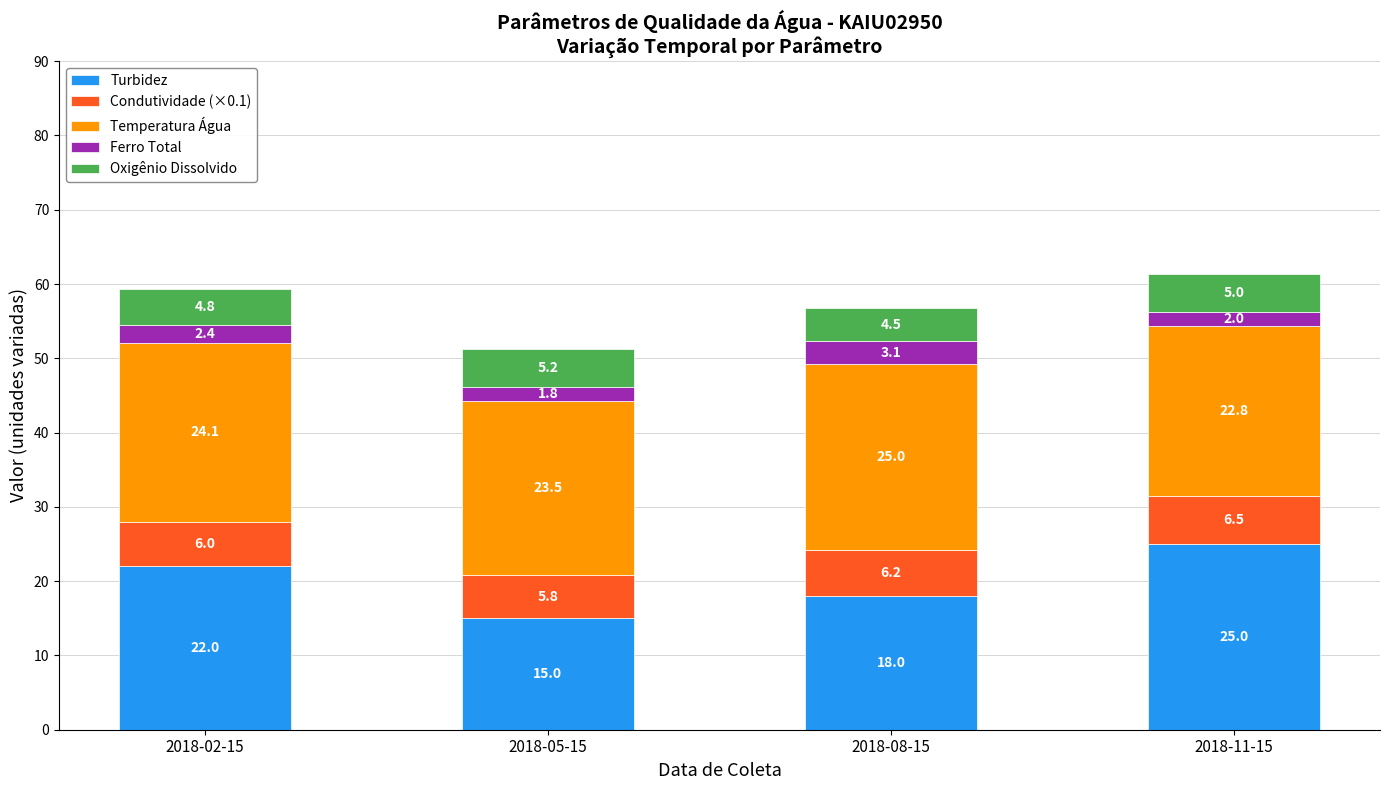

What is the difference between the maximum and minimum values in the Turbidez series?

10.0